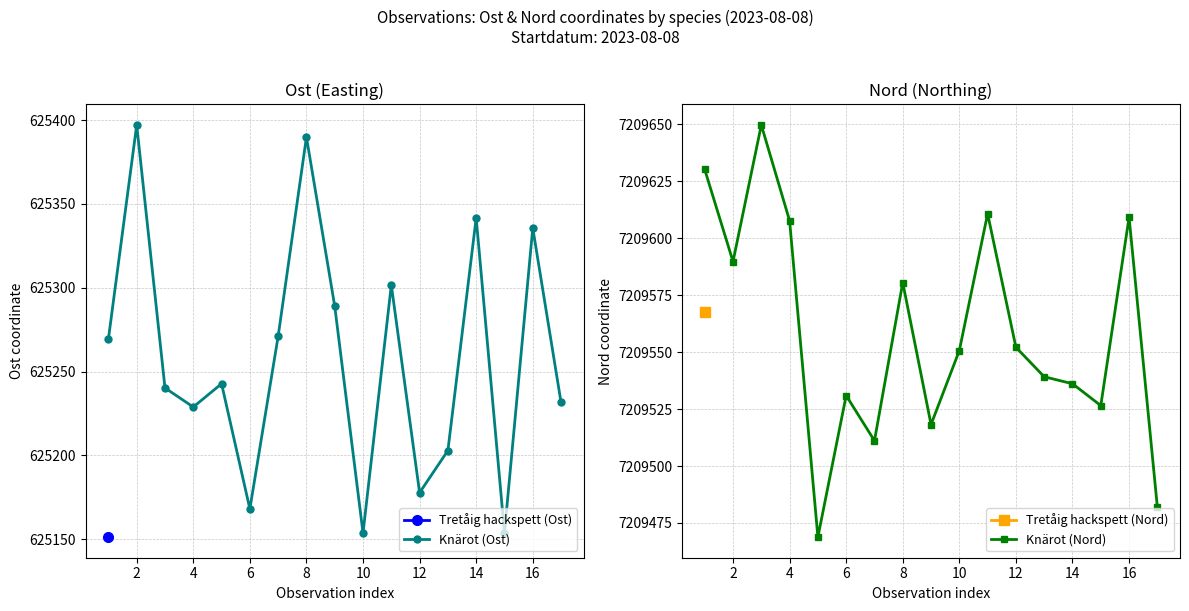

The Knärot (Nord) series shows 12401477.5 at 12. True or false?

False